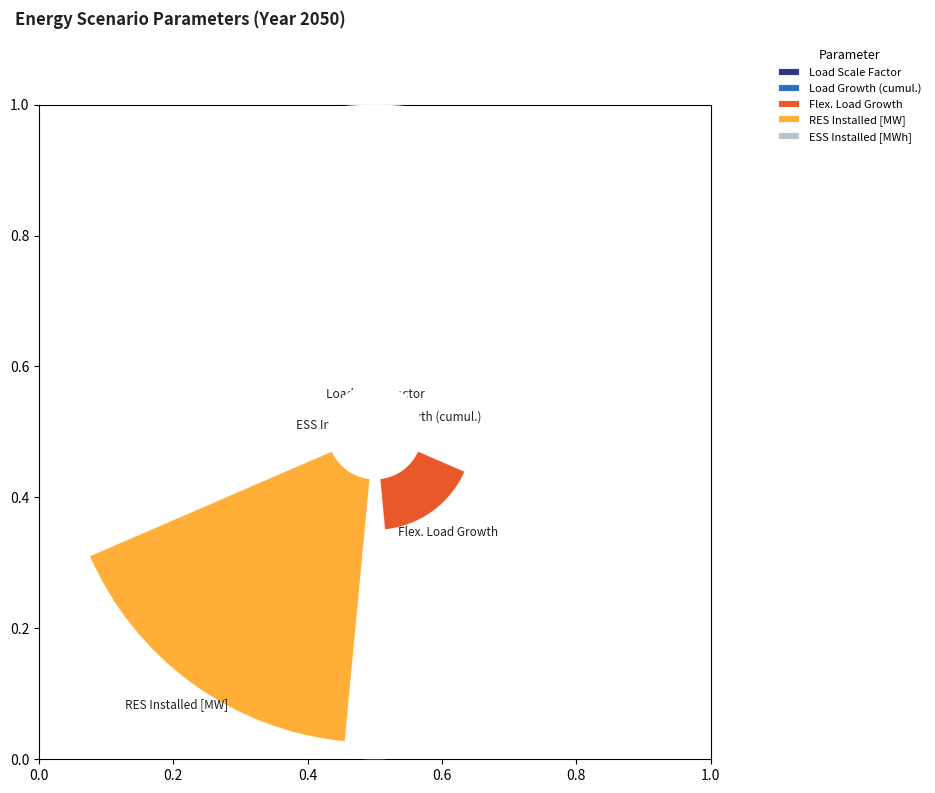

How many segments does this pie chart have?

5